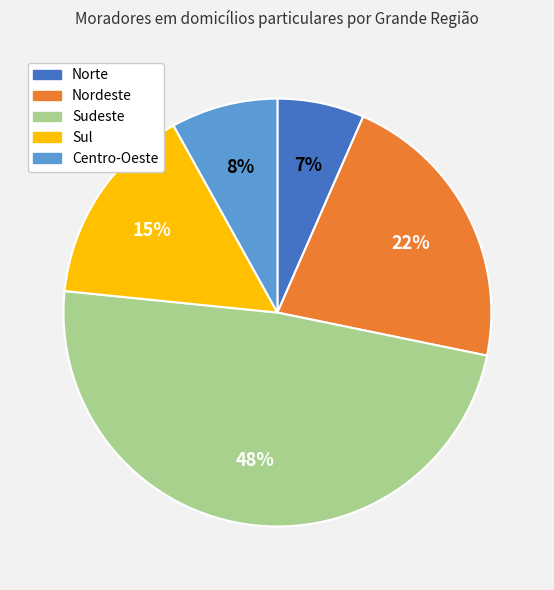

What is the smallest slice in the pie chart?

Norte